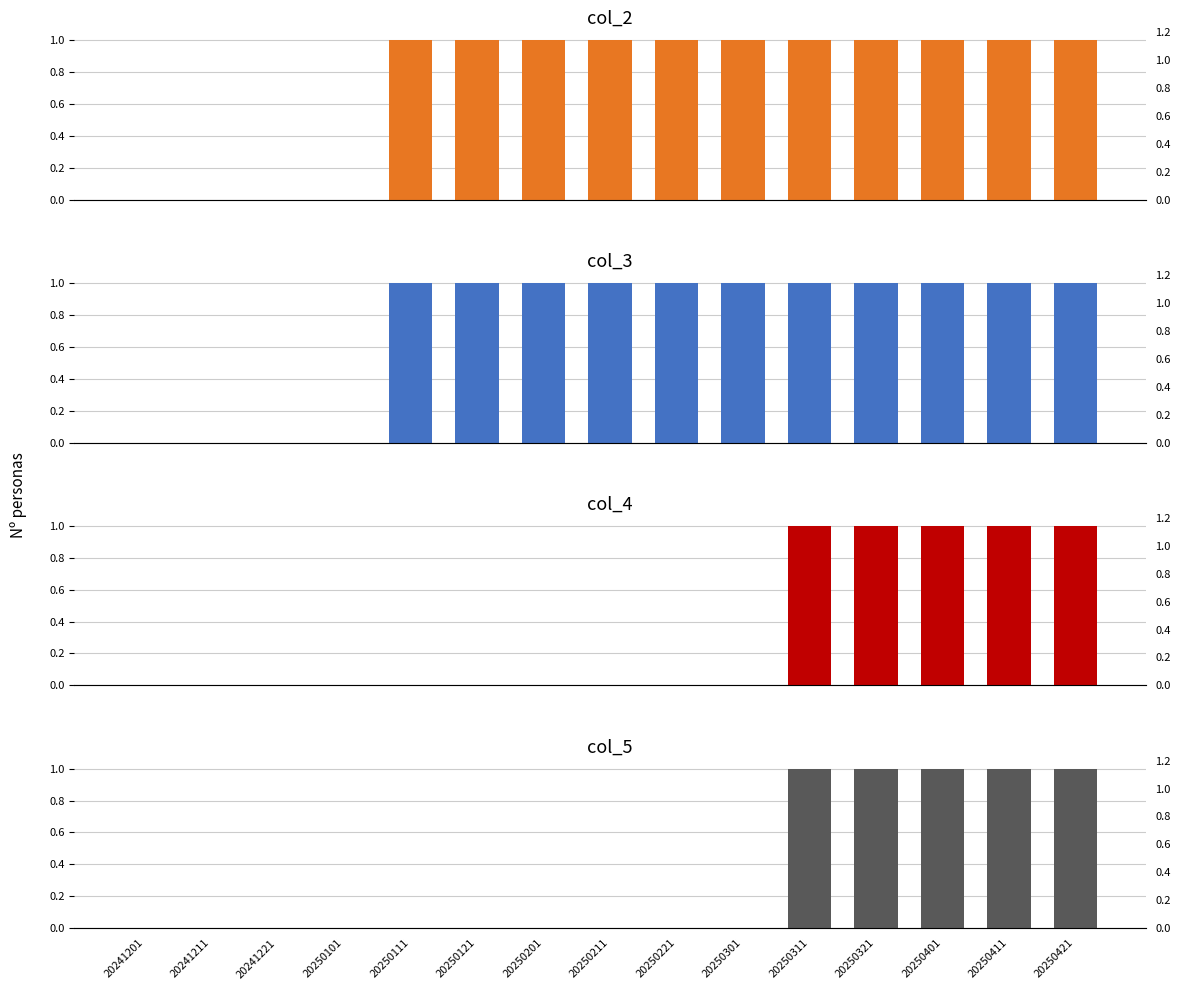

How many positive values does the col_3 series have?

11